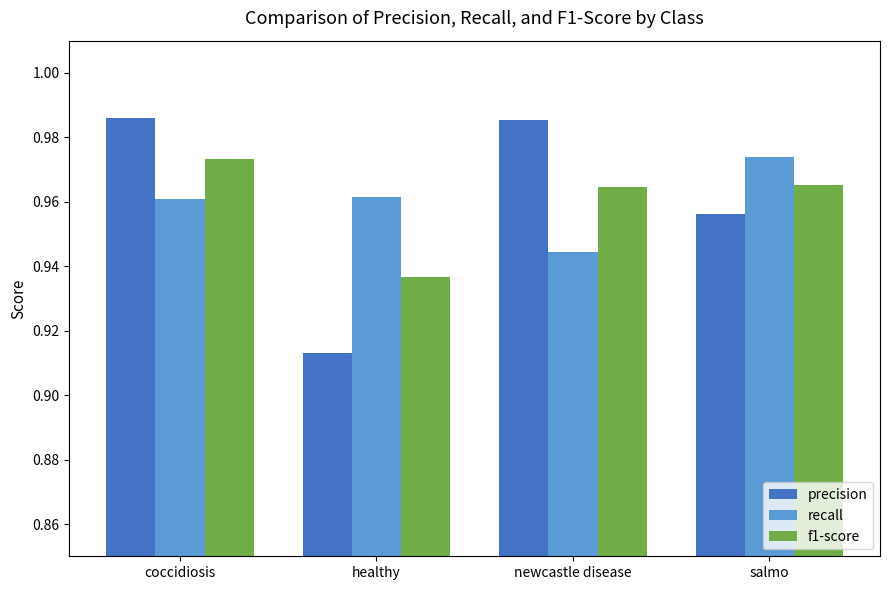

Which series has the widest spread of values?

precision